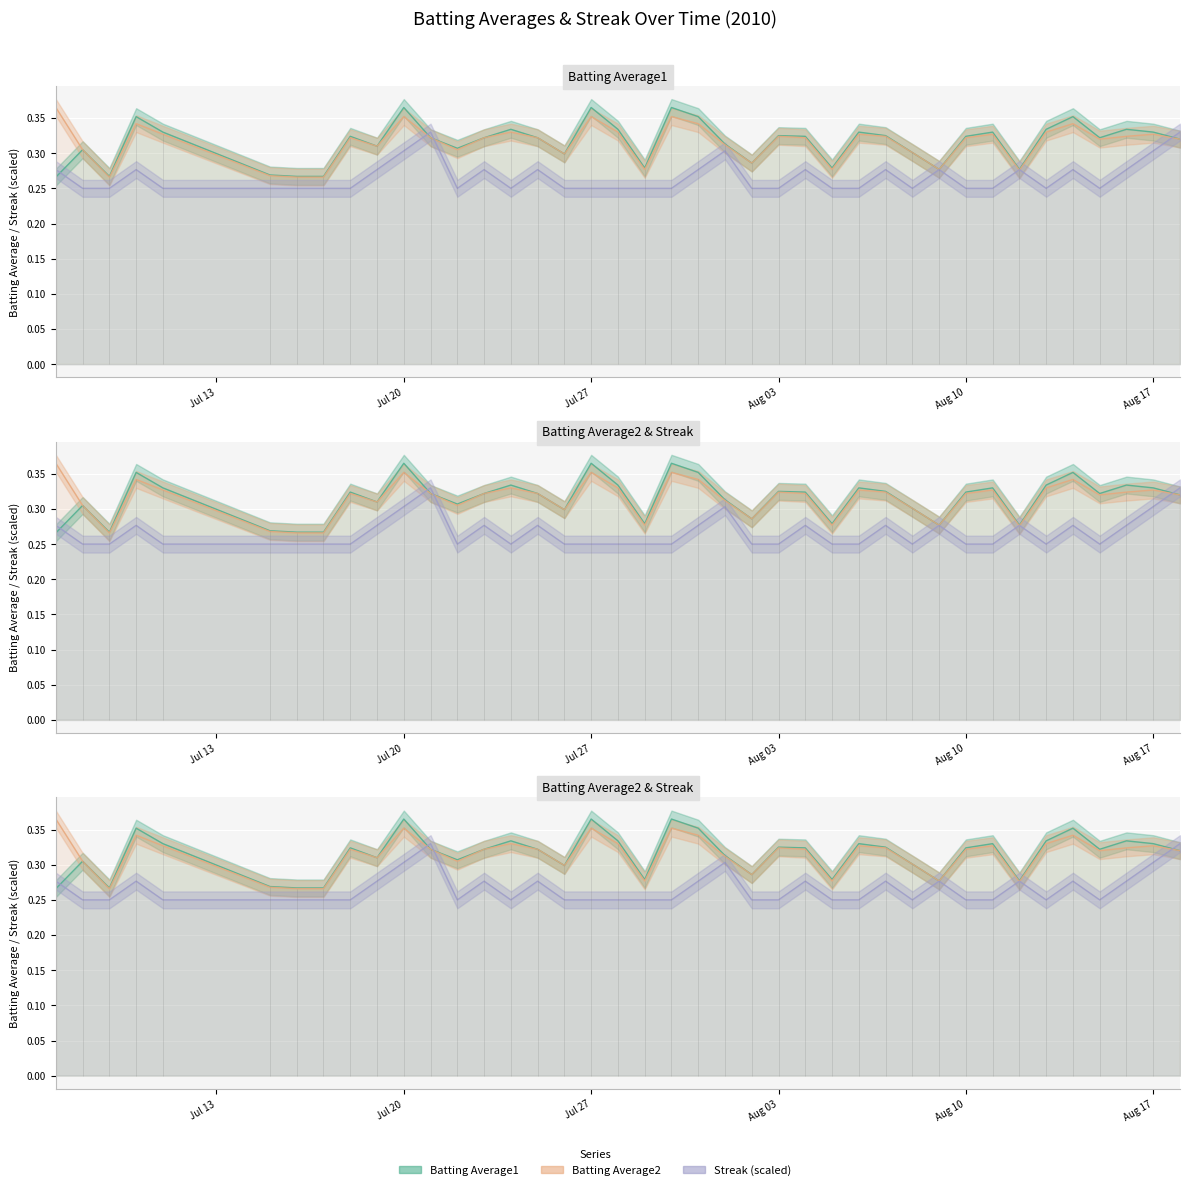

After their last crossing, which series has the higher values: Streak or Batting Average1?

Streak